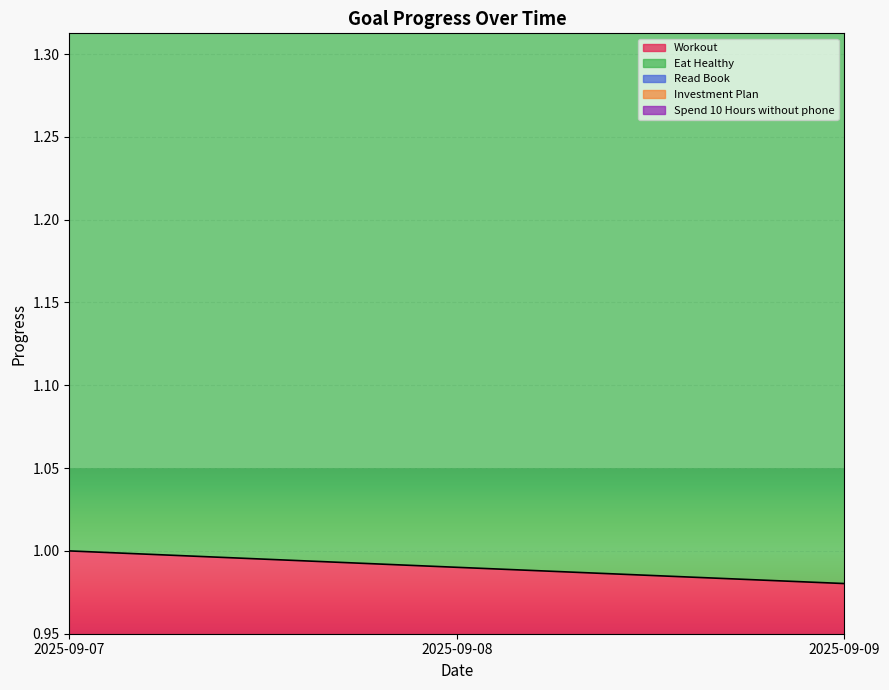

Where is Investment Plan nearest to the value 3?

2025-09-09